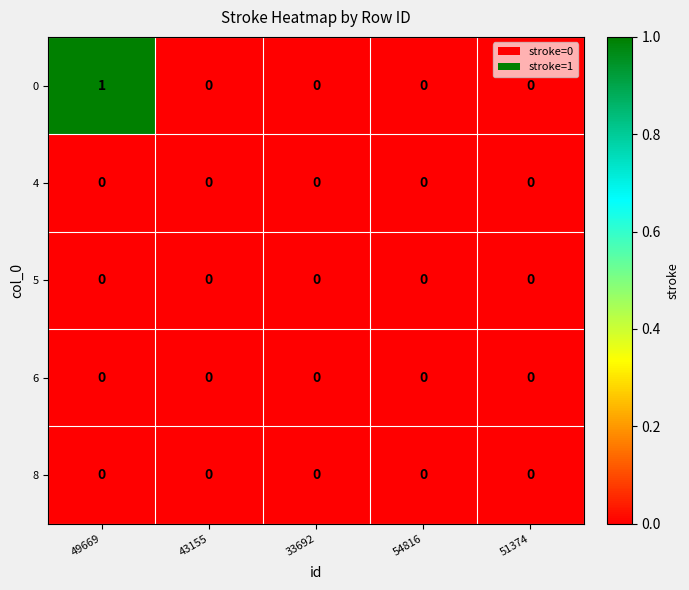

Is the value of 6 at 51374 greater than the value of 0 at 49669?

No